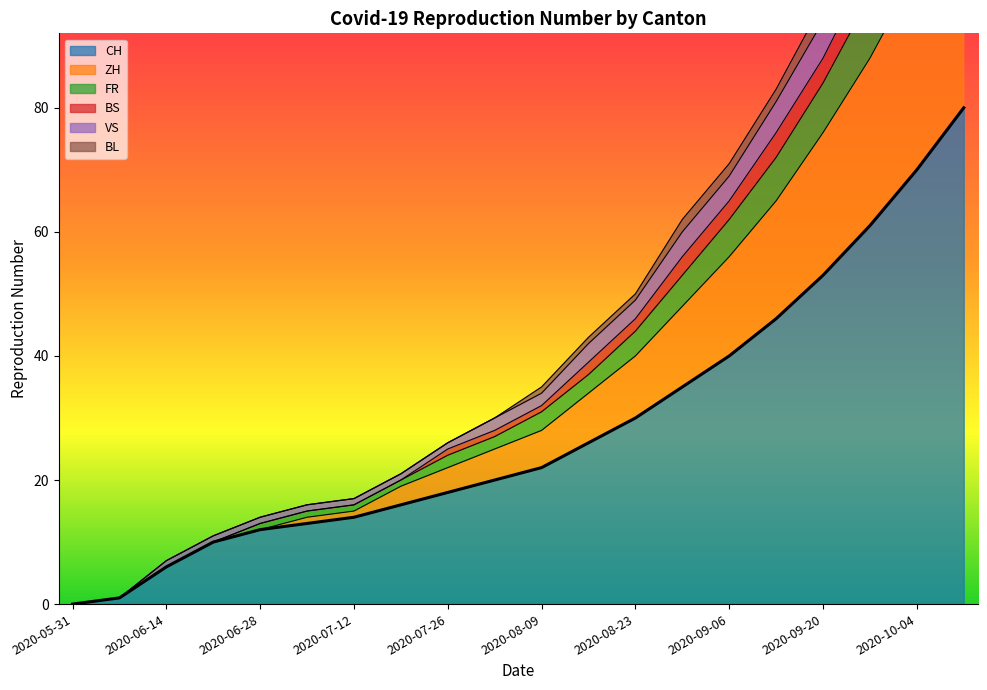

What is the spread (max minus min) of values at 2020-10-11?

72